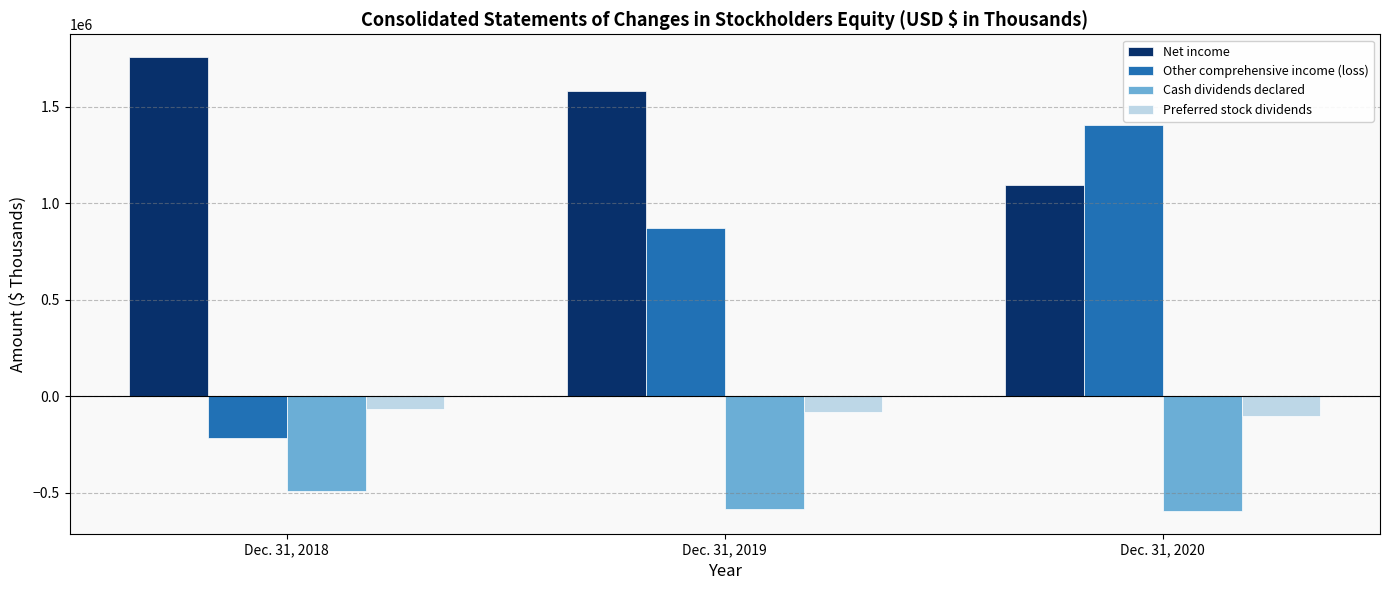

How many Cash dividends declared values are between -595000 and -493000?

3